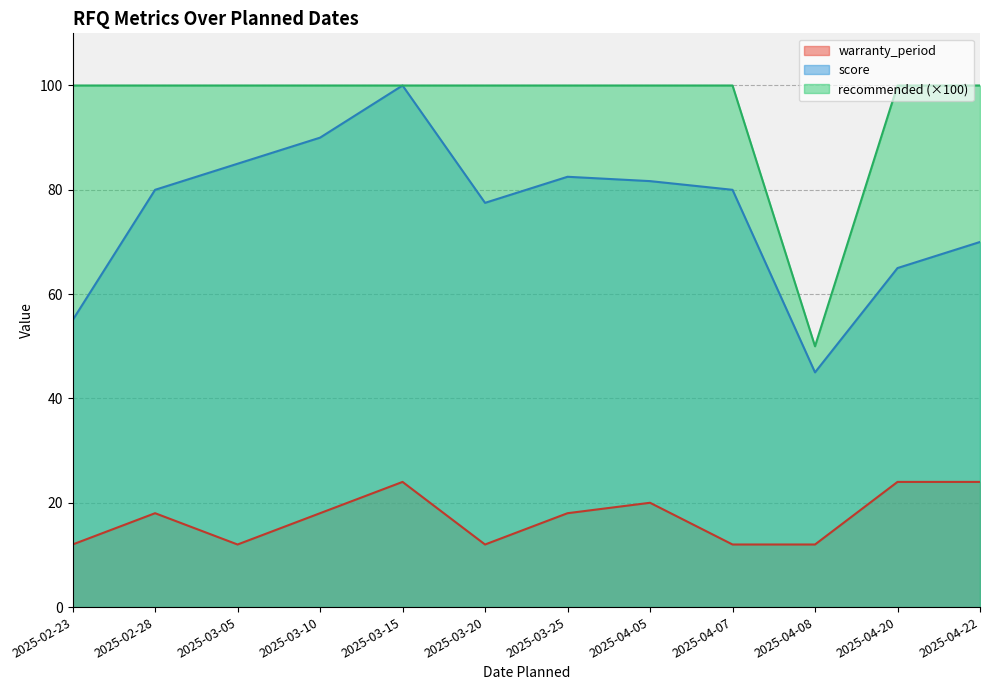

What is the total value across all series at 2025-04-22?

194.0